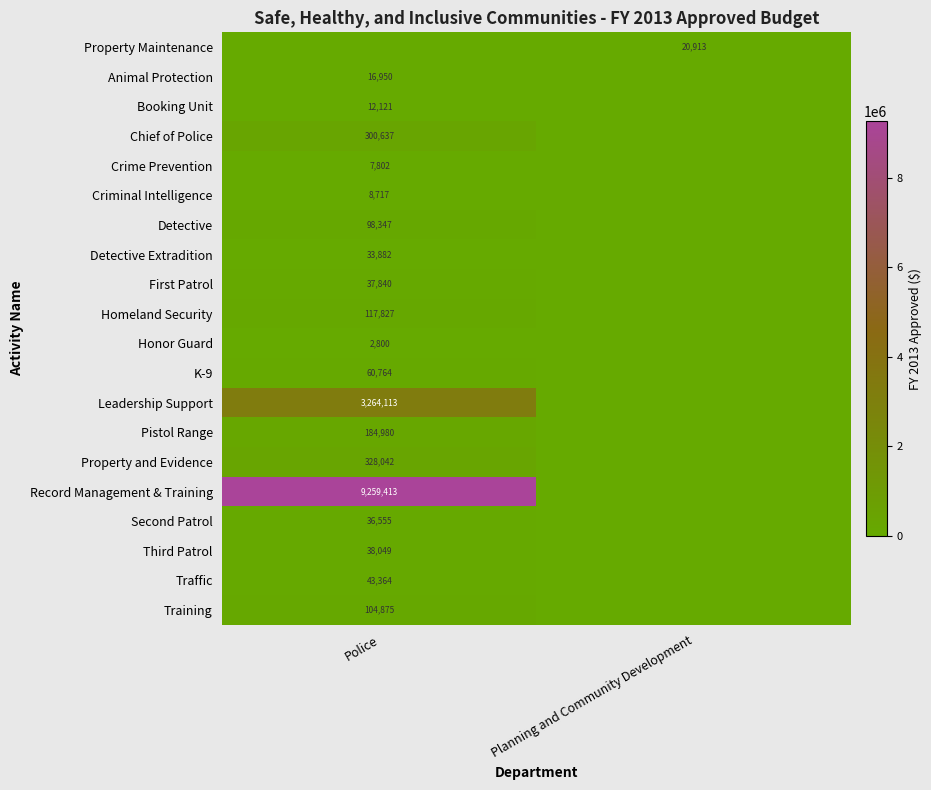

What is the difference between the row_2 values at Police and Planning and Community Development?

12121